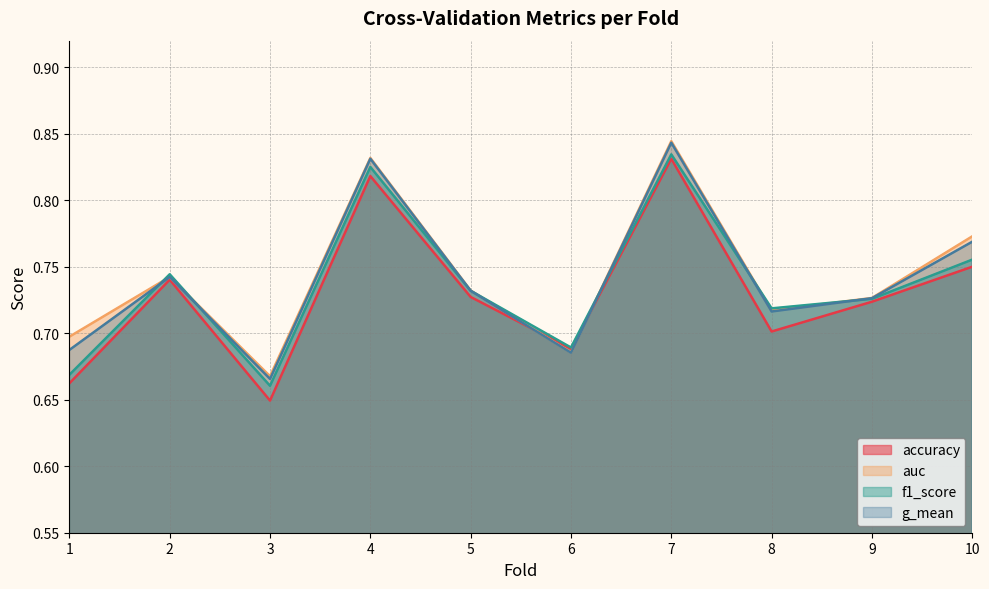

In g_mean, how many points are higher than both neighbors (excluding endpoints)?

3